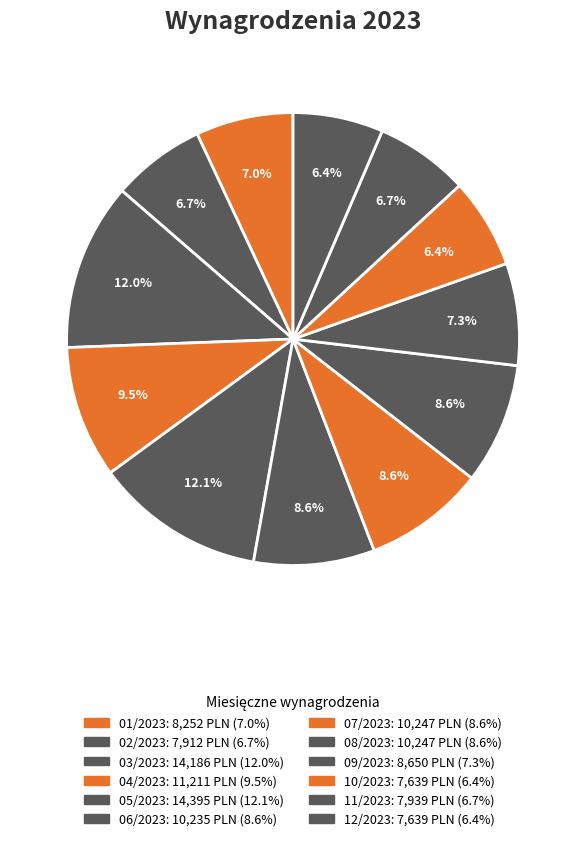

Does any single category account for the majority?

No